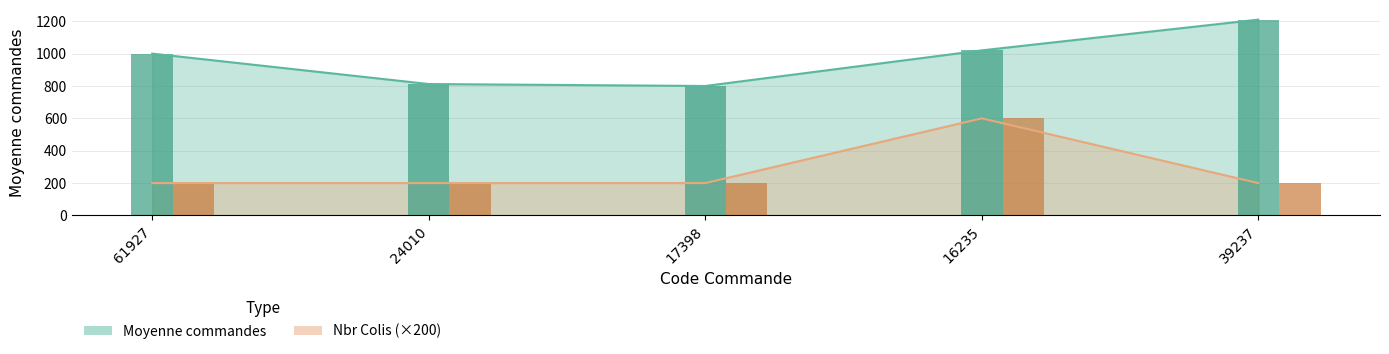

What are all the series names shown in the legend?

Moyenne commandes, Nbr Colis